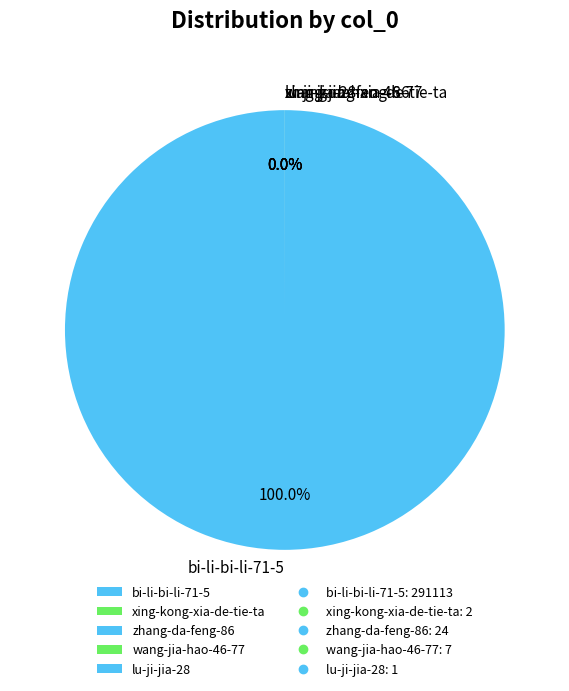

Which slice is the largest?

bi-li-bi-li-71-5